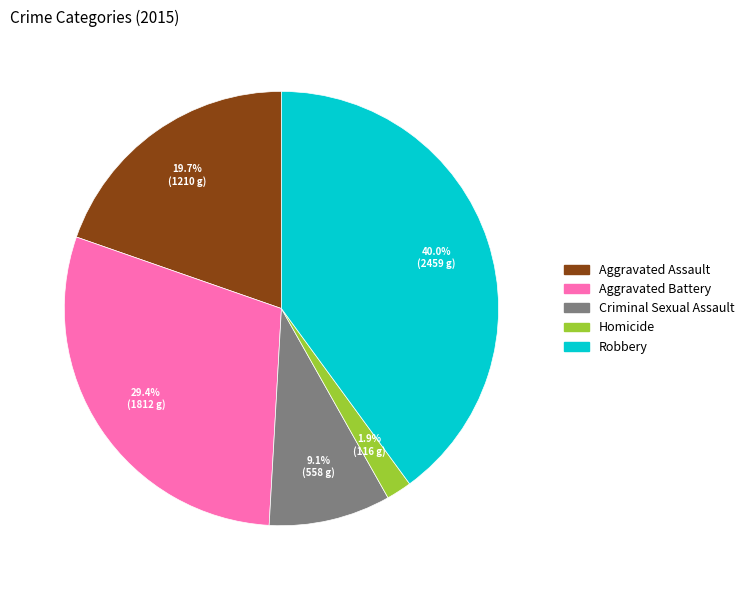

To the nearest percent, what is the average slice percentage?

20%